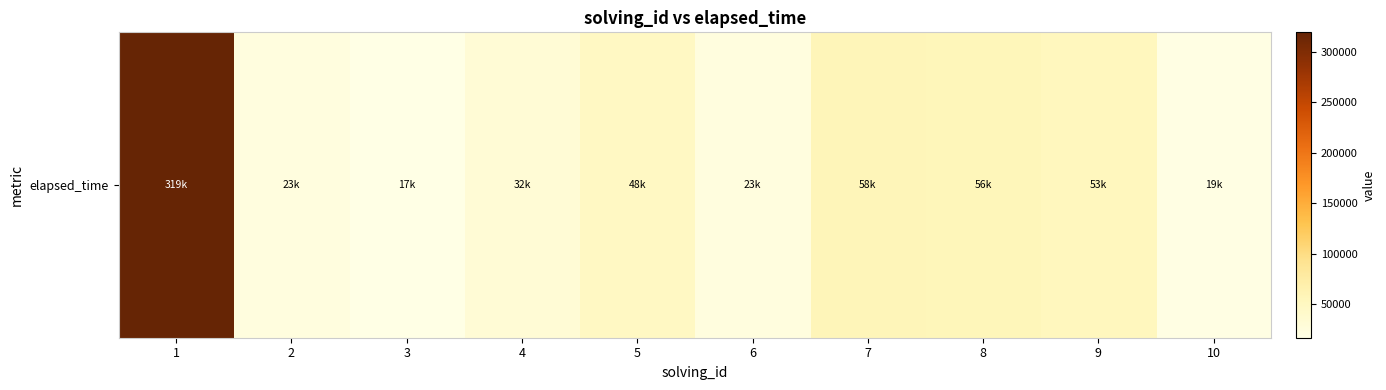

What is the change in value from 6 to 8?

+33000